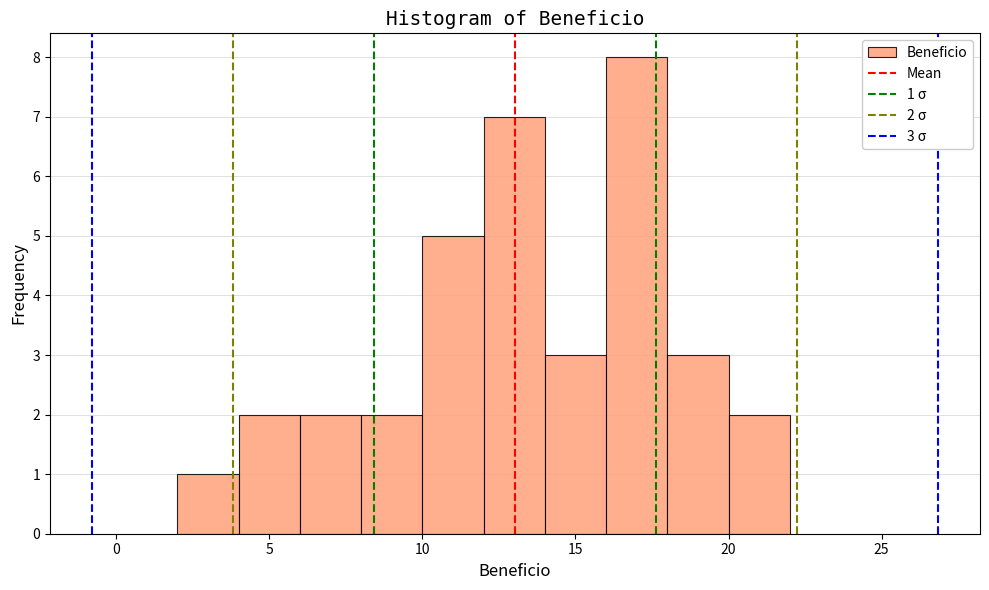

Over which range of the x-axis is the bar tallest?

16 to 18